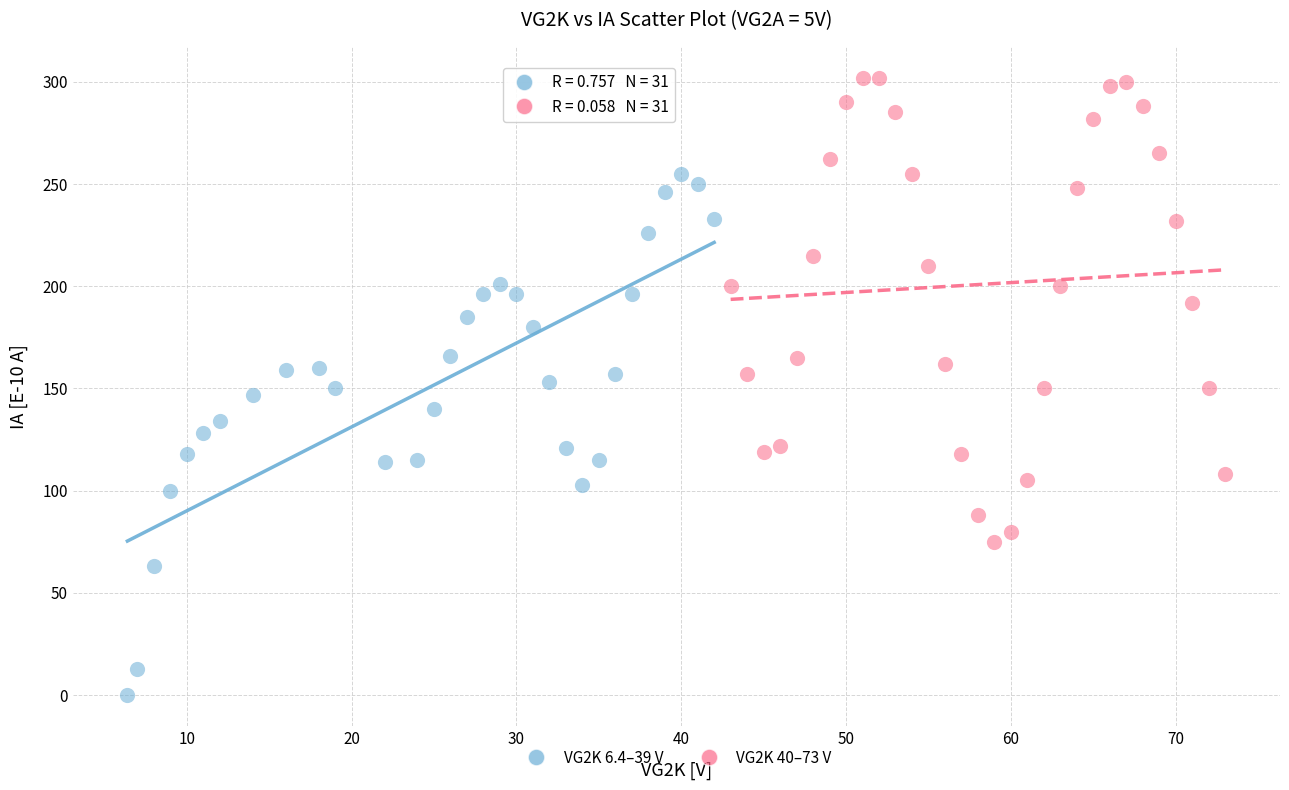

Which series contains the highest Y value?

VG2K 40–73 V